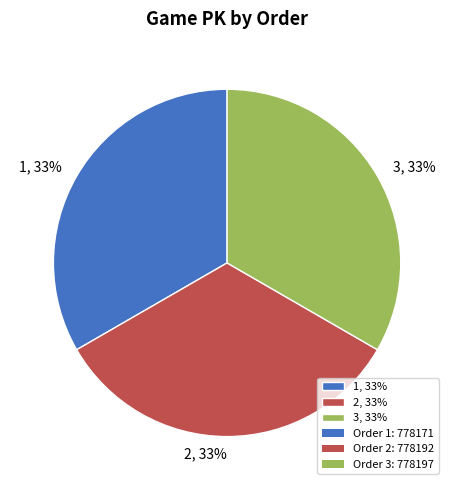

True or false: 1 accounts for 33% of the total.

True